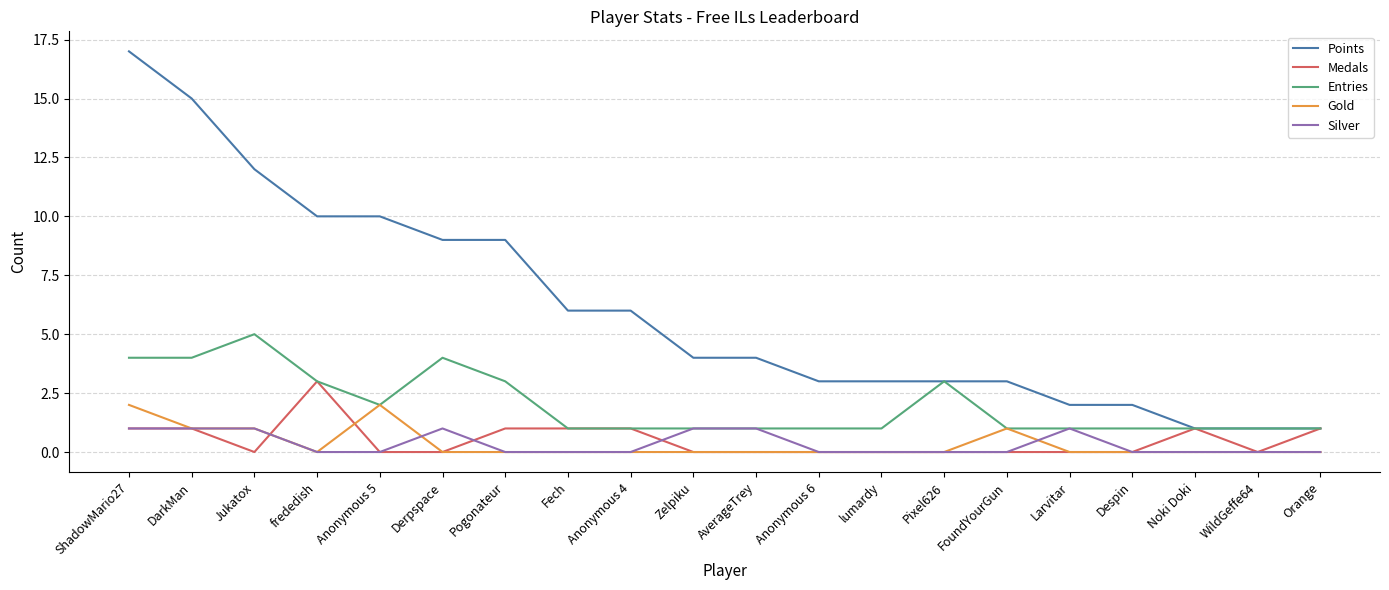

Which series has the largest range (max minus min)?

Points